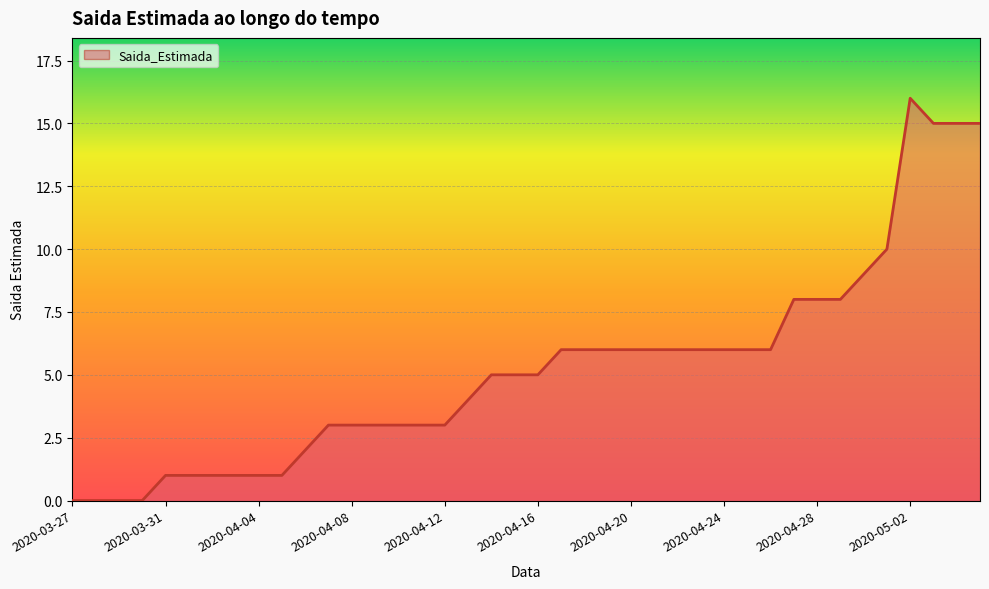

What is the difference between the maximum and minimum values?

16